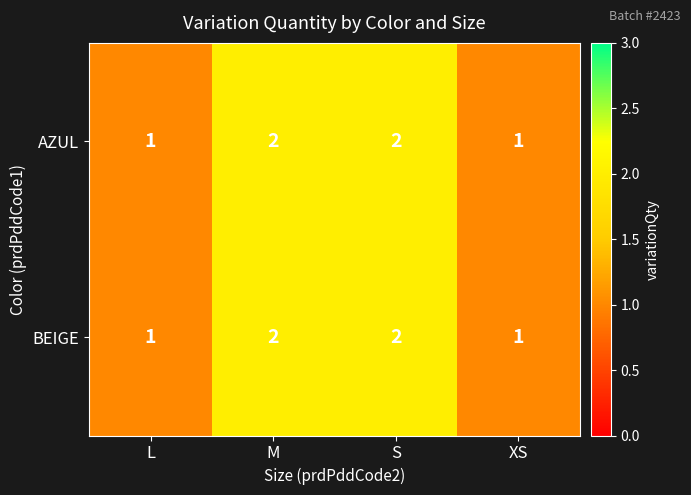

What is the sum of all AZUL values?

6